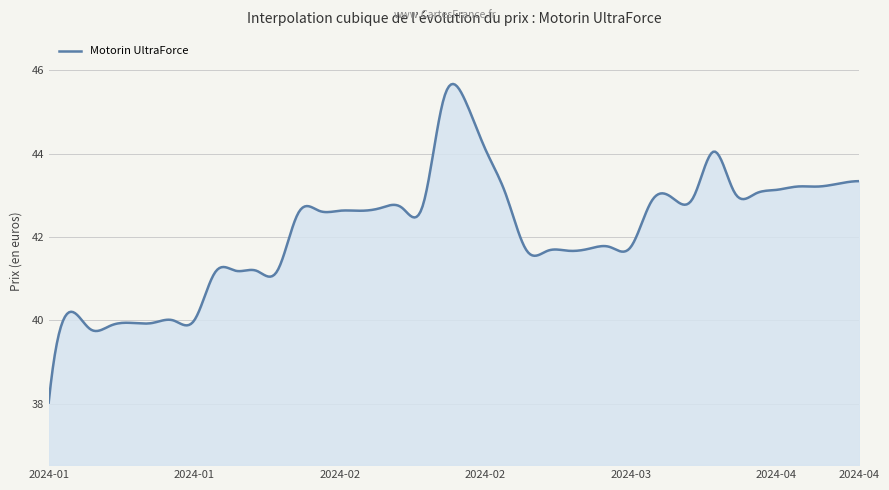

What is the greatest value displayed?

45.7